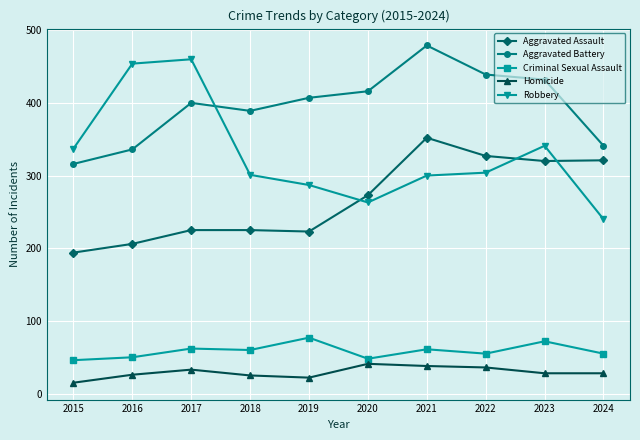

Which category has the lowest value in the Aggravated Assault series?

2015